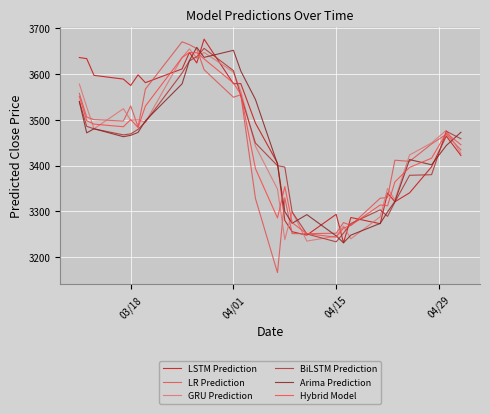

Reading left to right, transcribe all the data shown in this chart.

LSTM Prediction: 3635.5	3633.1	3596.6	3588.5	3574.5	3597.8	3580.7	3610.7	3646.6	3623.6	3675.7	3578.4	3578.6	3492.4	3405.3	3280.3	3255.7	3248.2	3293.6	3231.5	3286.6	3273.2	3340.1	3321.0	3340.4	3397.2	3464.2	3421.9
LR Prediction: 3557.3	3505.6	3500.1	3497.0	3530.0	3484.1	3566.6	3669.7	3663.5	3654.9	3608.9	3548.9	3554.3	3328.1	3166.5	3329.5	3251.5	3251.5	3252.3	3275.6	3269.5	3328.7	3330.3	3411.6	3409.1	3447.1	3468.0	3434.0
GRU Prediction: 3577.7	3527.8	3480.1	3523.8	3498.6	3499.7	3494.3	3635.5	3654.3	3634.0	3646.6	3603.7	3561.7	3442.0	3348.7	3238.4	3299.5	3235.2	3246.1	3267.8	3240.1	3288.2	3349.9	3325.2	3423.0	3449.3	3476.6	3426.3
BiLSTM Prediction: 3540.0	3485.5	3480.0	3466.8	3469.0	3478.9	3494.8	3601.6	3628.2	3637.4	3655.4	3607.0	3552.4	3449.0	3399.7	3396.7	3298.7	3250.7	3233.6	3252.5	3273.6	3303.4	3289.1	3320.3	3378.7	3380.0	3474.8	3458.3
Arima Prediction: 3538.8	3471.2	3480.1	3462.8	3465.9	3472.3	3497.7	3578.1	3628.9	3657.8	3635.8	3651.2	3606.1	3543.9	3403.1	3299.4	3274.1	3292.9	3246.6	3231.5	3248.2	3273.8	3298.9	3321.6	3413.0	3401.6	3443.5	3472.5
Hybrid Model: 3550.6	3497.6	3490.3	3484.6	3500.1	3482.9	3529.6	3635.3	3646.5	3646.0	3632.4	3579.9	3555.1	3393.2	3285.8	3354.1	3275.4	3251.3	3243.8	3263.7	3269.5	3314.0	3312.2	3364.2	3395.9	3416.0	3470.9	3445.2